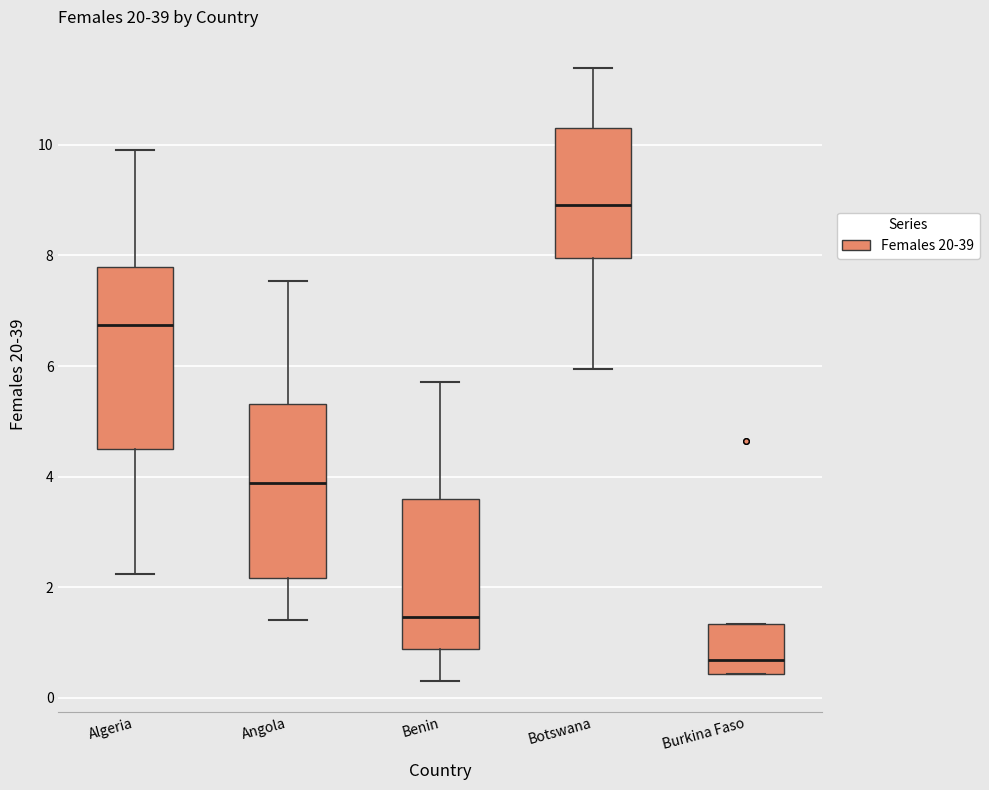

Reading left to right, transcribe this box plot: for each box, give where its median line is, the range the box spans, and where its two whiskers end, as read against the y-axis. The values are not printed on the chart, so give them approximately, as read against the axis.

Algeria: median 6.8, box 4.6 to 7.8, whiskers 2.2 to 10.0
Angola: median 3.8, box 2.2 to 5.4, whiskers 1.4 to 7.6
Benin: median 1.4, box 0.8 to 3.6, whiskers 0.4 to 5.8
Botswana: median 9.0, box 8.0 to 10.4, whiskers 6.0 to 11.4
Burkina Faso: median 0.6, box 0.4 to 1.4, whiskers 0.4 to 1.4